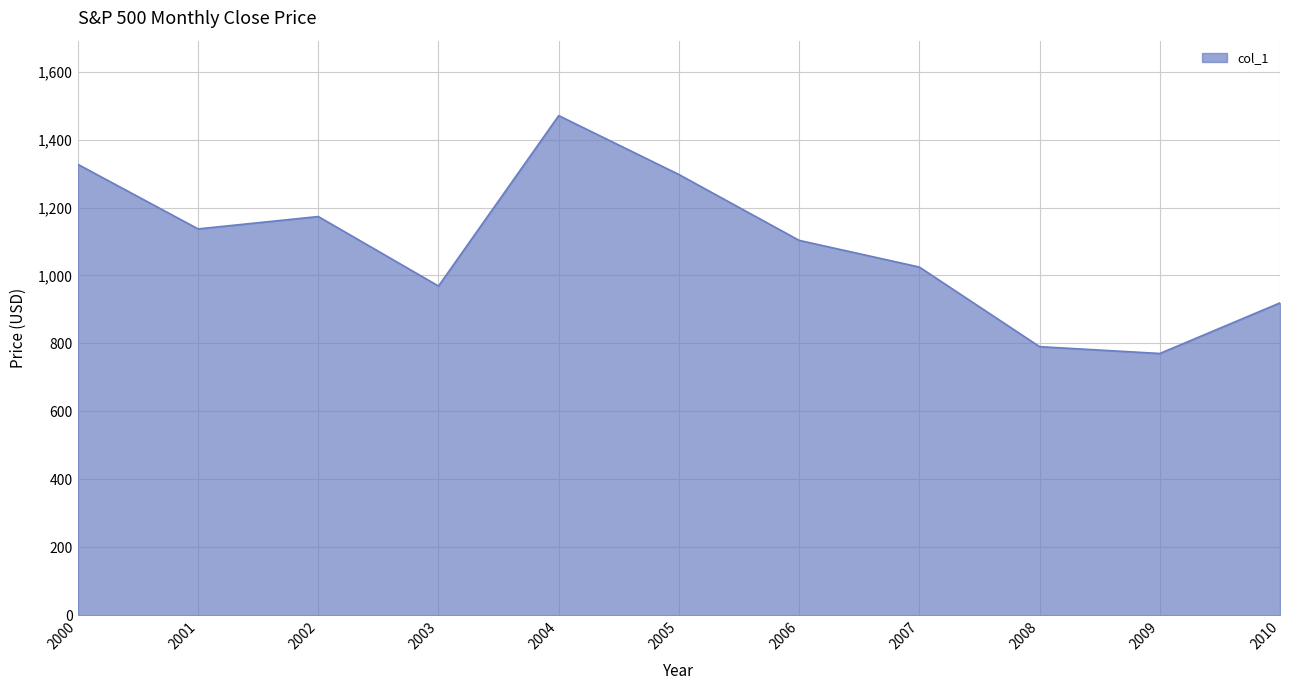

Rank the categories by value from lowest to highest.

2009, 2008, 2010, 2003, 2007, 2006, 2001, 2002, 2005, 2000, 2004